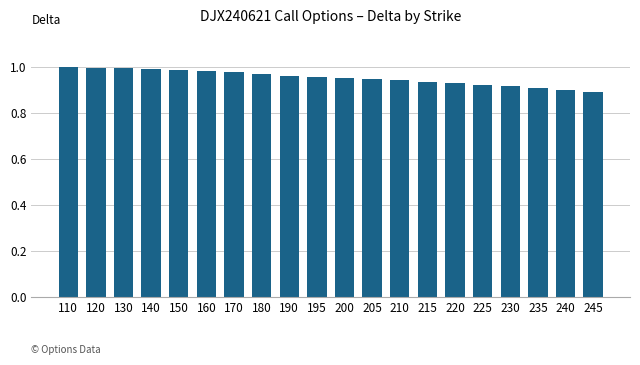

What is the sum of all values?

19.0